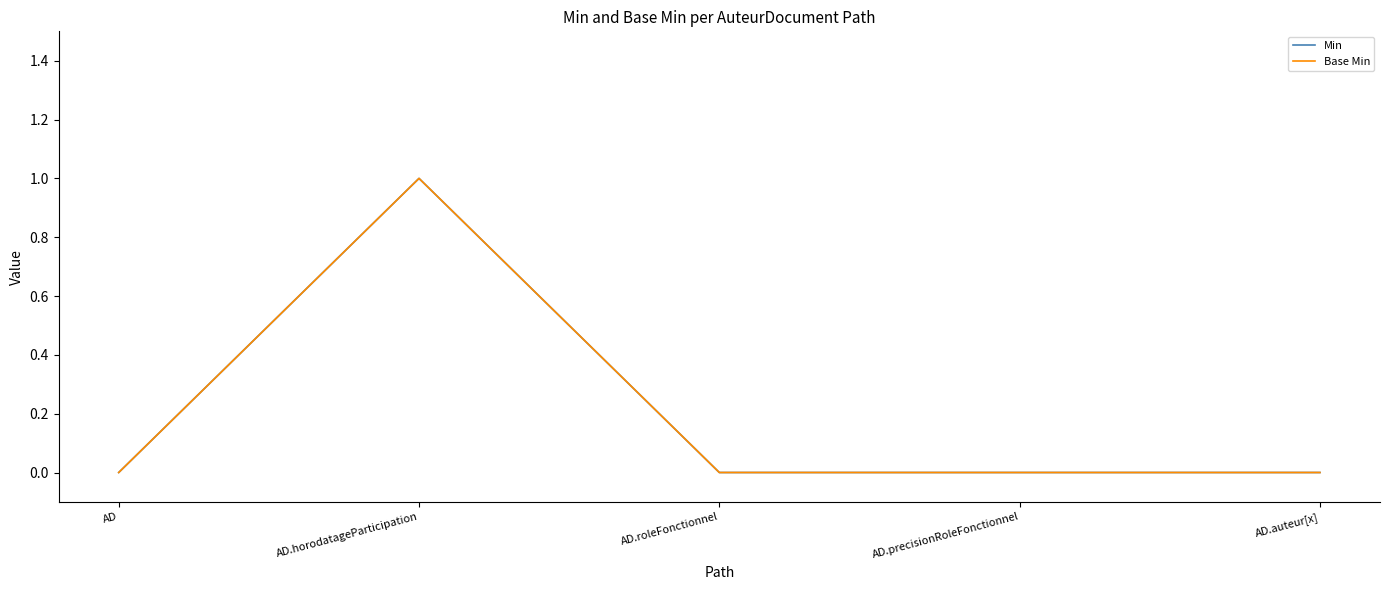

Does the chart have visible grid lines?

No